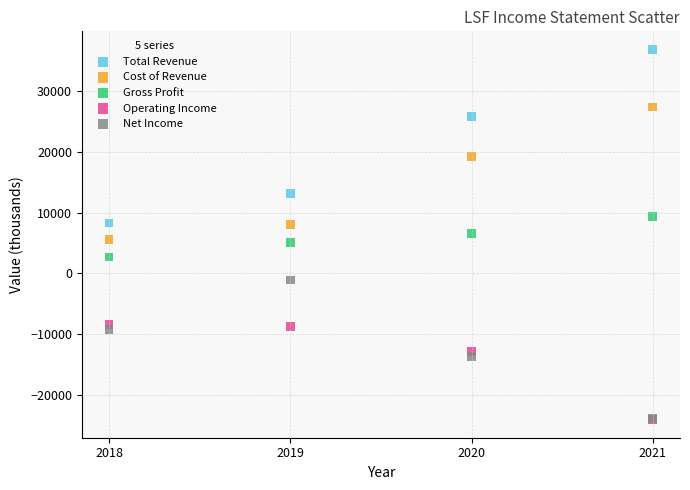

In the Cost of Revenue series, what Y value is closest to 16500?

19200